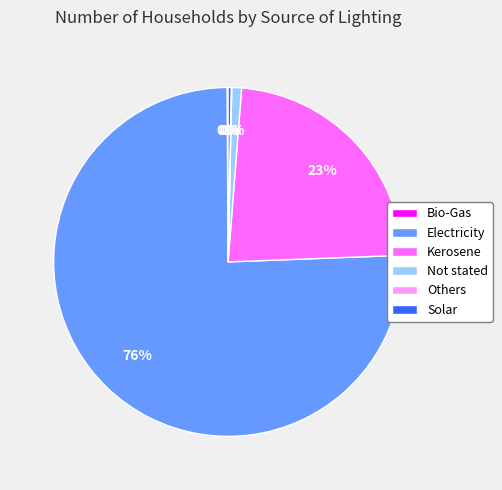

Is the sum of Kerosene and Solar greater than half?

No